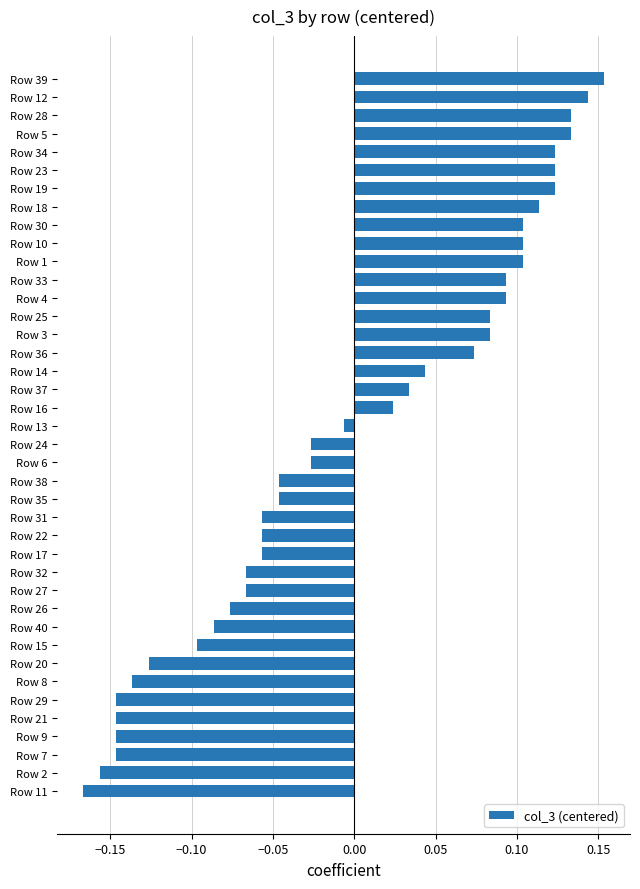

How many bars are there in total?

40